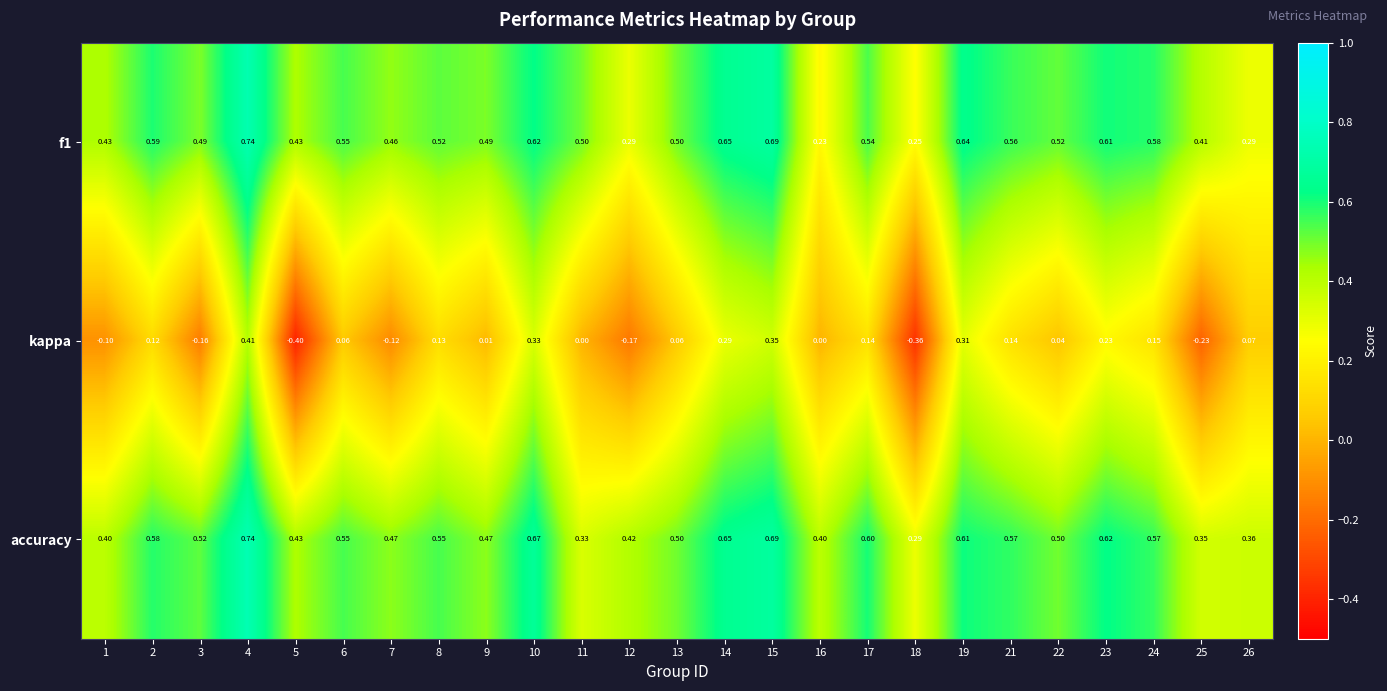

At which category is the sum across all series the highest?

4